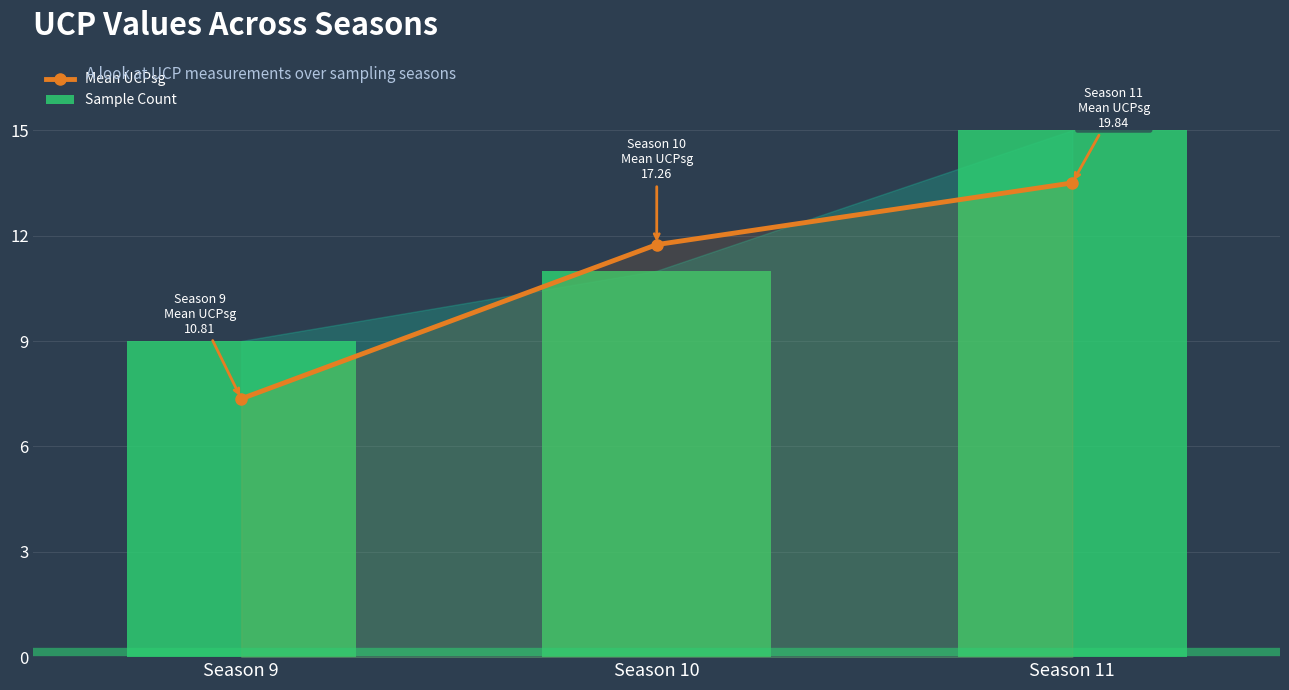

Reading left to right, what are all the values shown in this chart?

Mean UCPsg: Season 9=7.4	Season 10=11.7	Season 11=13.5
Sample Count: Season 9=9.0	Season 10=11.0	Season 11=15.0